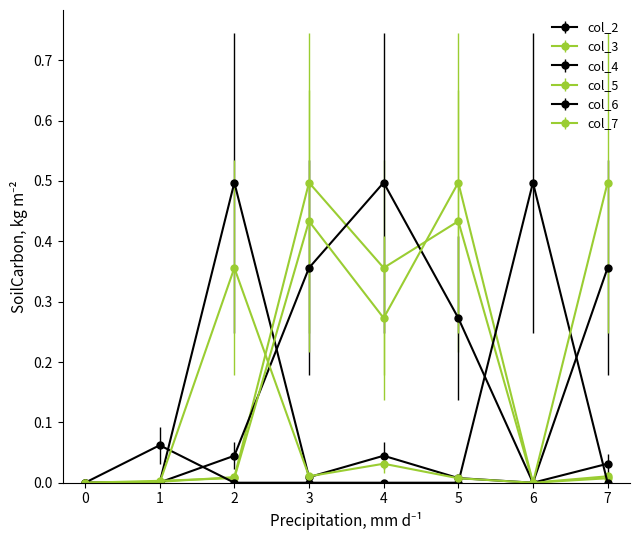

How many lines are shown in the chart?

6